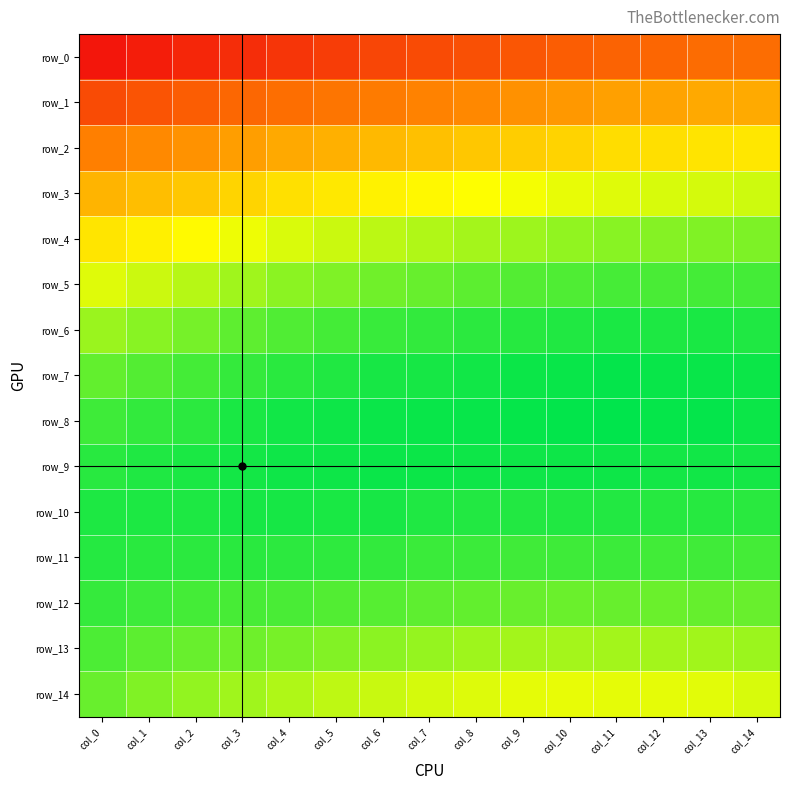

Reading left to right, what are all the values shown in this chart?

row_0: 0.2	0.2	0.2	0.2	0.2	0.2	0.2	0.2	0.2	0.2	0.2	0.2	0.2	0.2	0.2
row_1: 0.2	0.2	0.2	0.2	0.2	0.2	0.2	0.2	0.2	0.2	0.2	0.2	0.2	0.2	0.2
row_2: 0.2	0.2	0.2	0.2	0.2	0.2	0.2	0.2	0.2	0.3	0.3	0.3	0.3	0.3	0.3
row_3: 0.2	0.2	0.2	0.3	0.3	0.3	0.3	0.3	0.3	0.3	0.3	0.3	0.3	0.3	0.3
row_4: 0.3	0.3	0.3	0.3	0.3	0.3	0.3	0.3	0.3	0.3	0.3	0.3	0.3	0.3	0.3
row_5: 0.3	0.3	0.3	0.3	0.3	0.3	0.3	0.3	0.3	0.3	0.3	0.3	0.3	0.3	0.3
row_6: 0.3	0.3	0.3	0.3	0.3	0.3	0.3	0.3	0.3	0.3	0.3	0.3	0.3	0.3	0.3
row_7: 0.3	0.3	0.3	0.3	0.3	0.3	0.3	0.3	0.3	0.3	0.3	0.3	0.3	0.3	0.3
row_8: 0.3	0.3	0.3	0.3	0.3	0.3	0.3	0.3	0.3	0.3	0.3	0.3	0.3	0.3	0.3
row_9: 0.3	0.3	0.3	0.3	0.3	0.3	0.3	0.3	0.3	0.3	0.3	0.3	0.3	0.3	0.3
row_10: 0.3	0.3	0.3	0.3	0.3	0.3	0.3	0.3	0.3	0.3	0.3	0.3	0.3	0.3	0.3
row_11: 0.3	0.3	0.3	0.3	0.3	0.3	0.3	0.3	0.3	0.3	0.3	0.3	0.3	0.3	0.3
row_12: 0.3	0.3	0.3	0.3	0.3	0.3	0.3	0.3	0.3	0.3	0.3	0.3	0.3	0.3	0.3
row_13: 0.3	0.3	0.3	0.3	0.3	0.3	0.3	0.3	0.3	0.3	0.3	0.3	0.3	0.3	0.3
row_14: 0.3	0.3	0.3	0.3	0.3	0.3	0.3	0.3	0.3	0.3	0.3	0.3	0.3	0.3	0.3